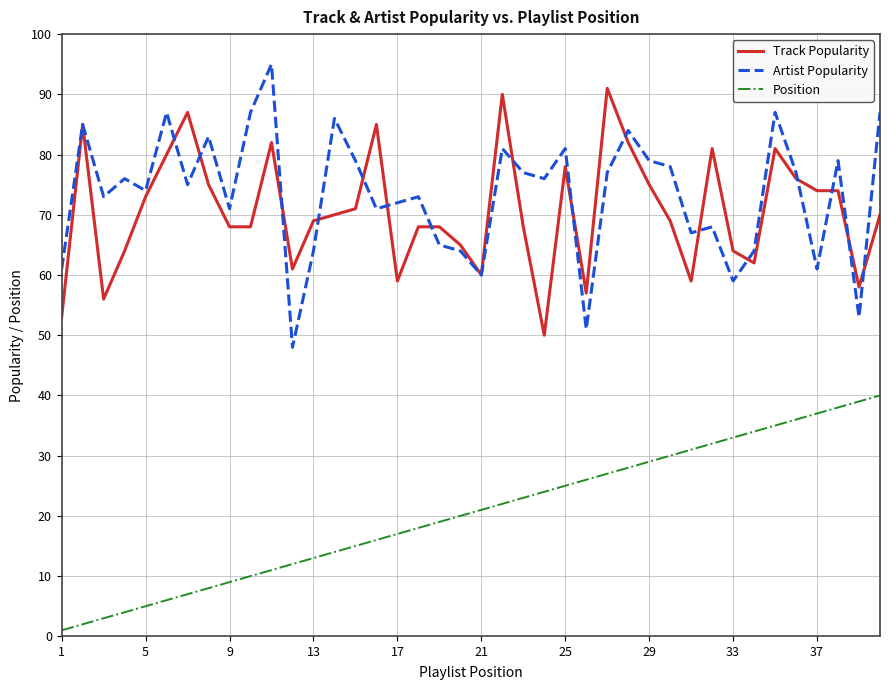

True or false: Position and Artist Popularity cross at least once.

False